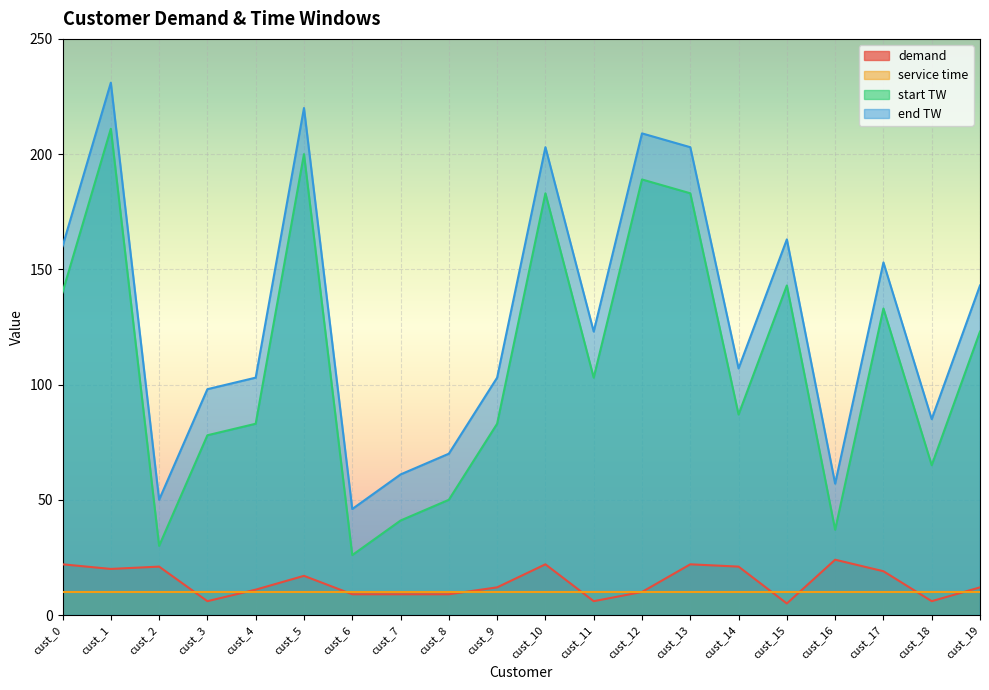

Which series has the largest total across all categories?

end TW